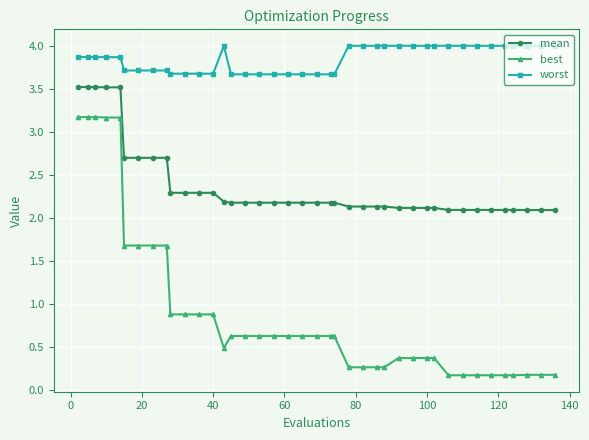

What is the smallest value displayed?

0.2